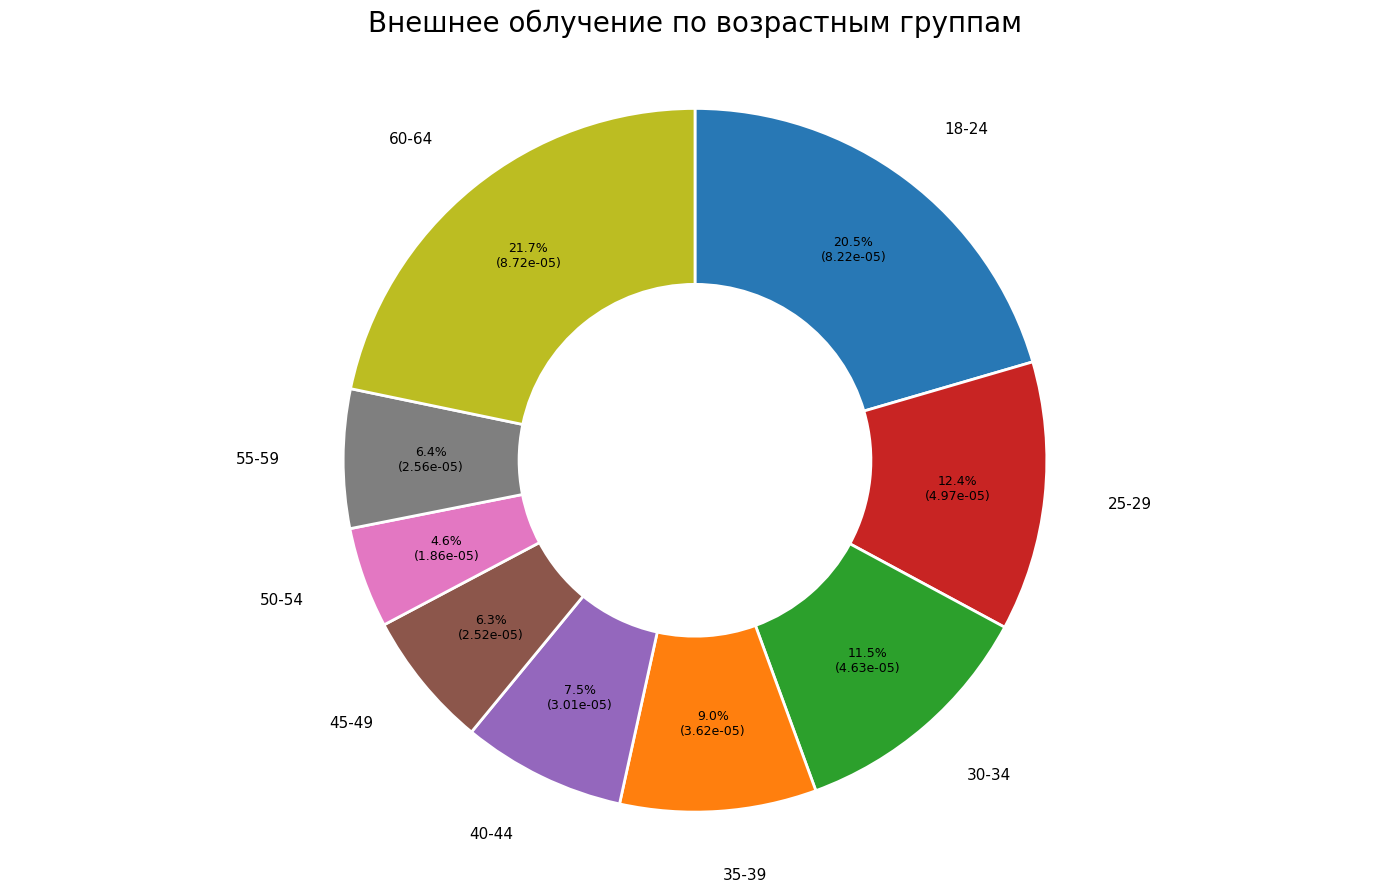

Is there any slice that represents more than half of the pie?

No